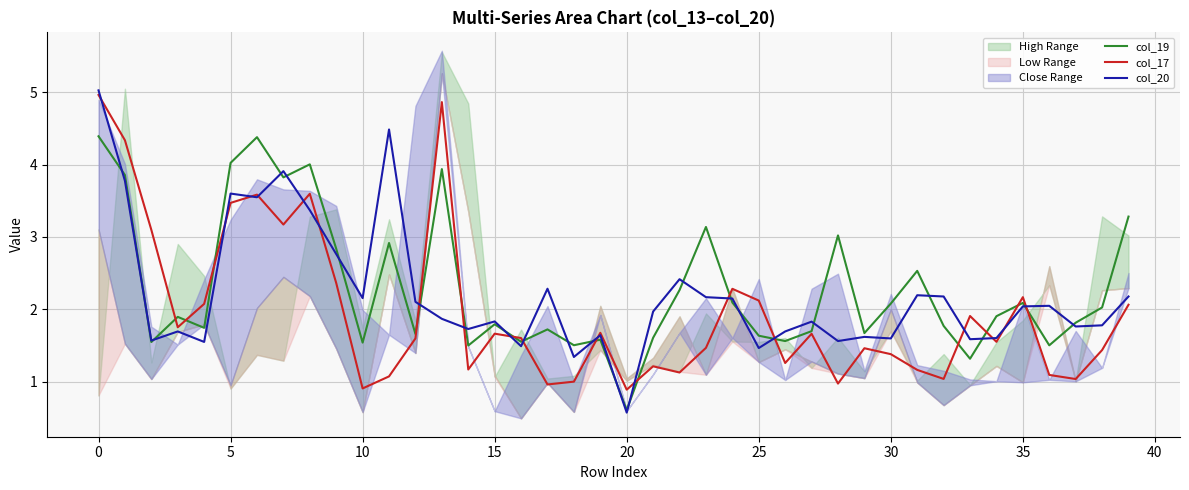

True or false: col_19 has a value of 7.6 at 0.

False